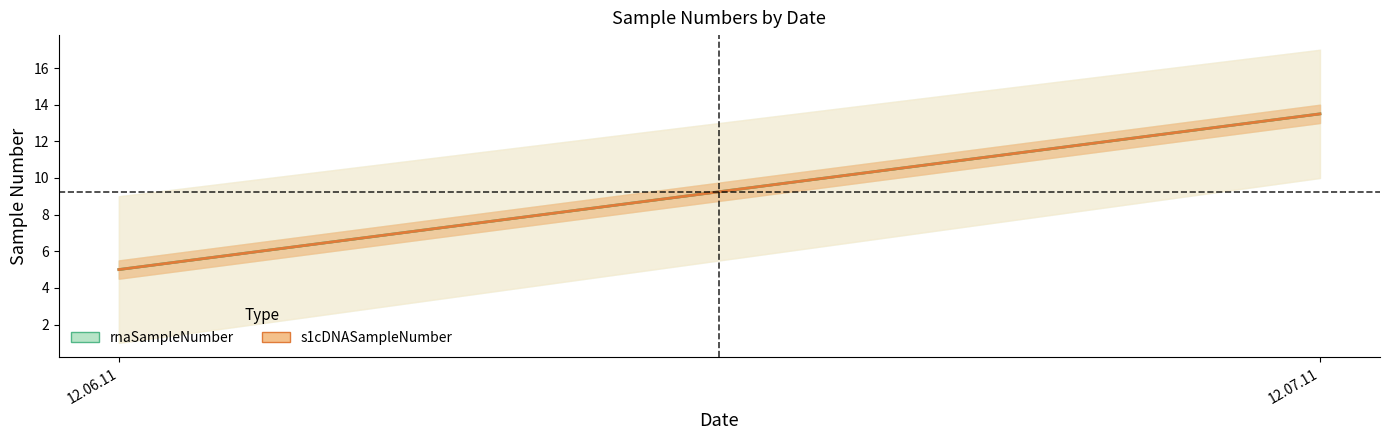

True or false: rnaSampleNumber has more than 2 points higher than both neighbors.

False